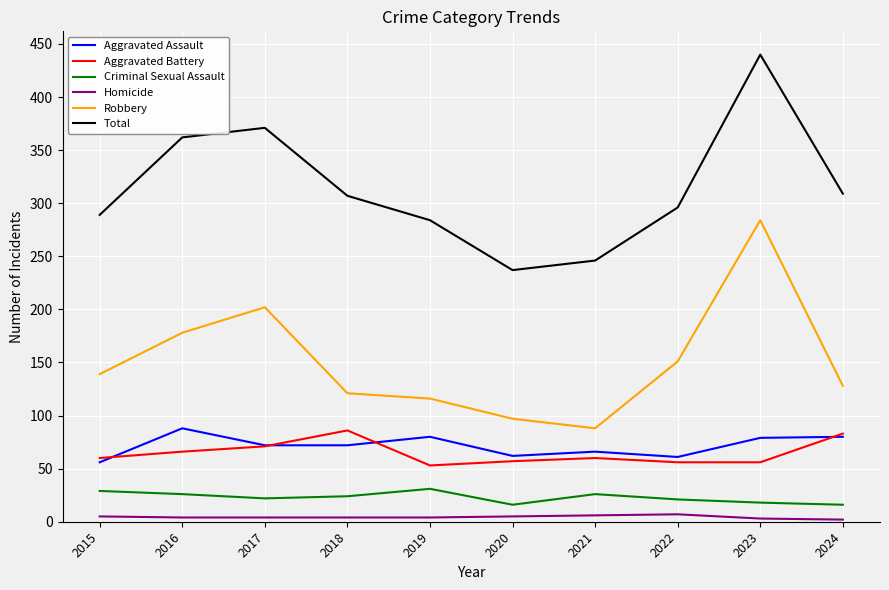

How many interior local peaks does the Robbery series have?

2